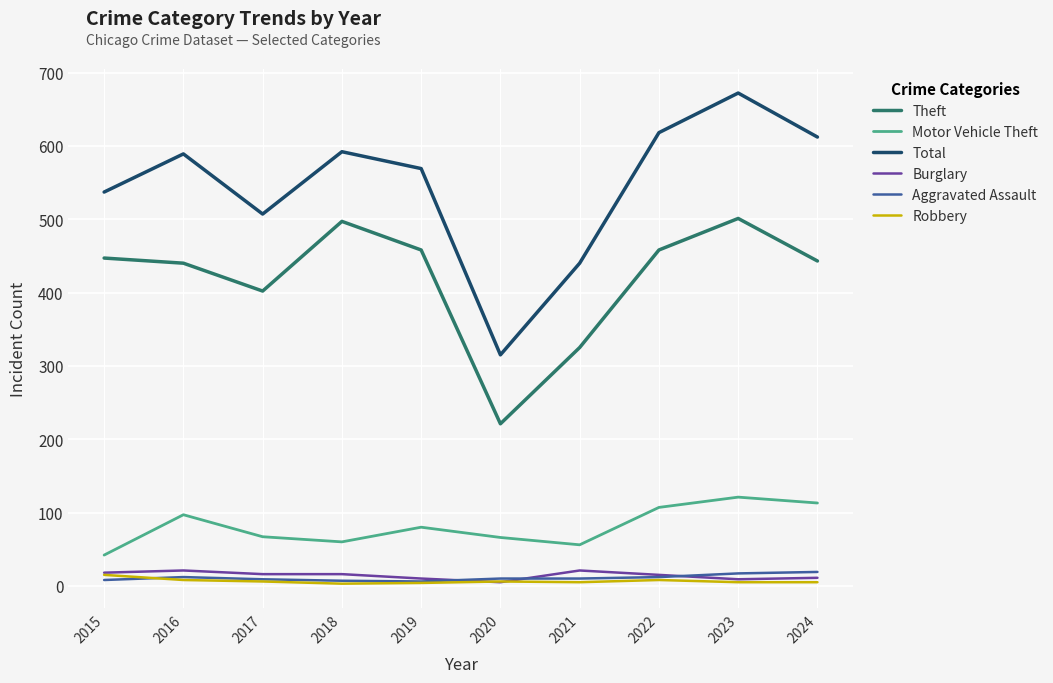

What are all the series names shown in the legend?

Theft, Motor Vehicle Theft, Total, Burglary, Aggravated Assault, Robbery